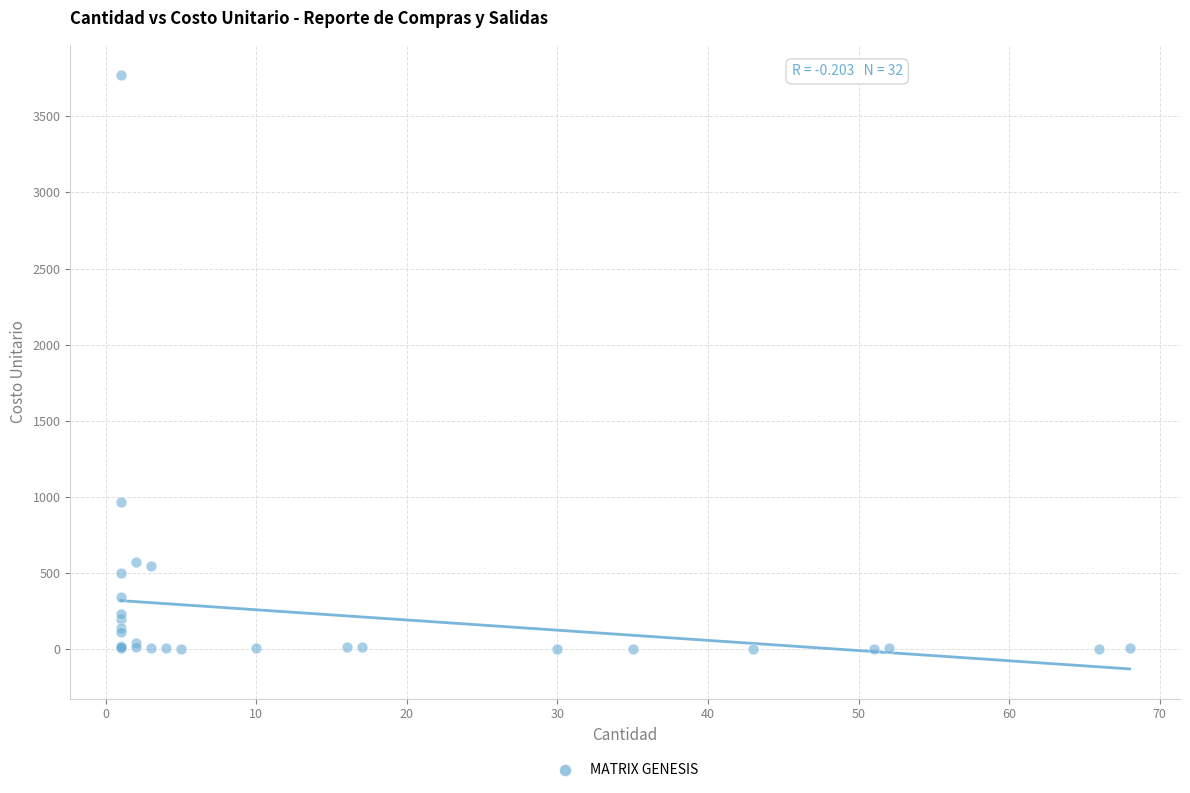

What Y value in the scatter plot is closest to 1887?

968.5